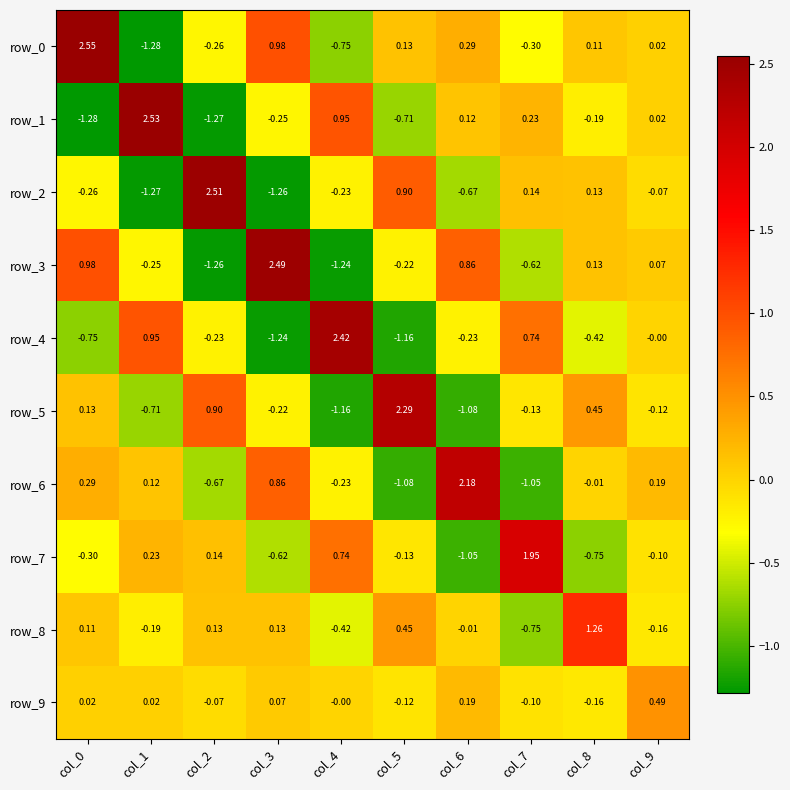

Is it true that row_0 equals -1.1 at col_4?

False